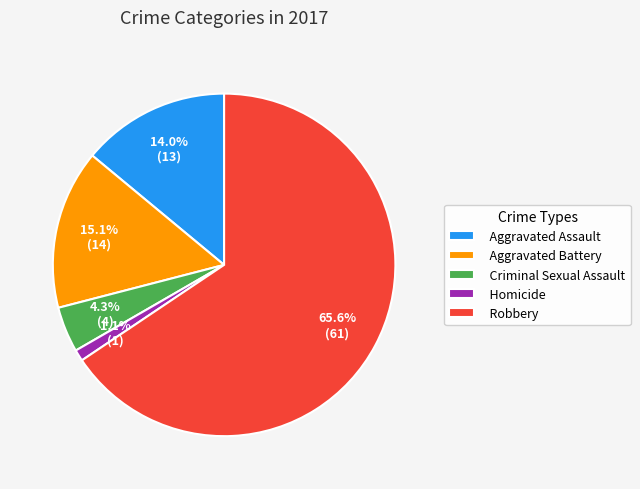

To the nearest percent, what is the combined percentage of Aggravated Battery and Criminal Sexual Assault?

19%